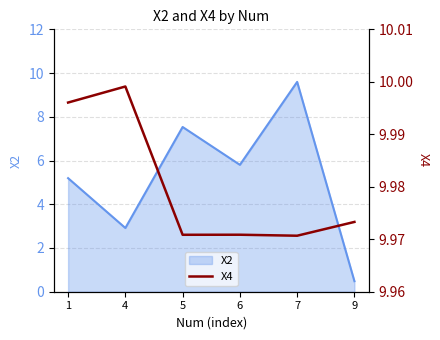

Is it true that X2 equals 4.6 at 5?

False